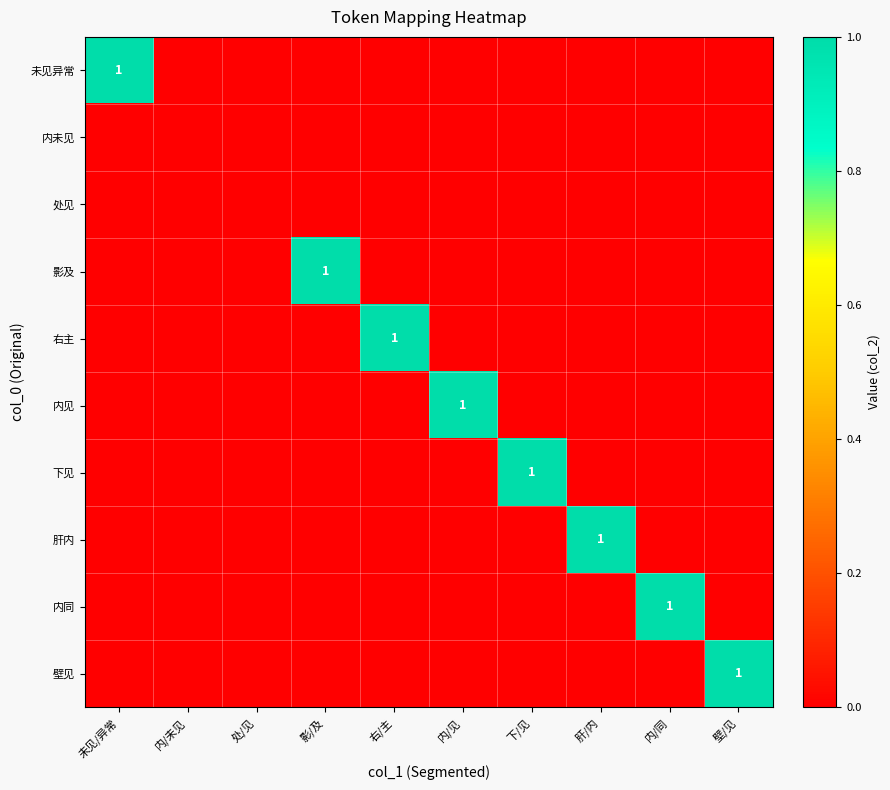

Is it true that 内同 equals 0 at 内/同?

False